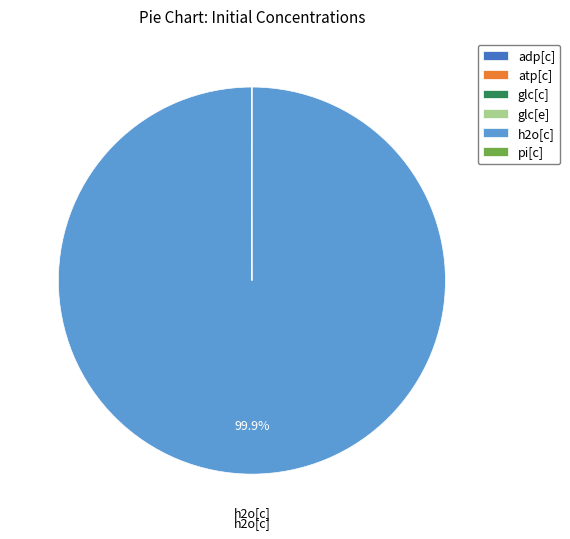

What is the largest slice in the pie chart?

h2o[c]